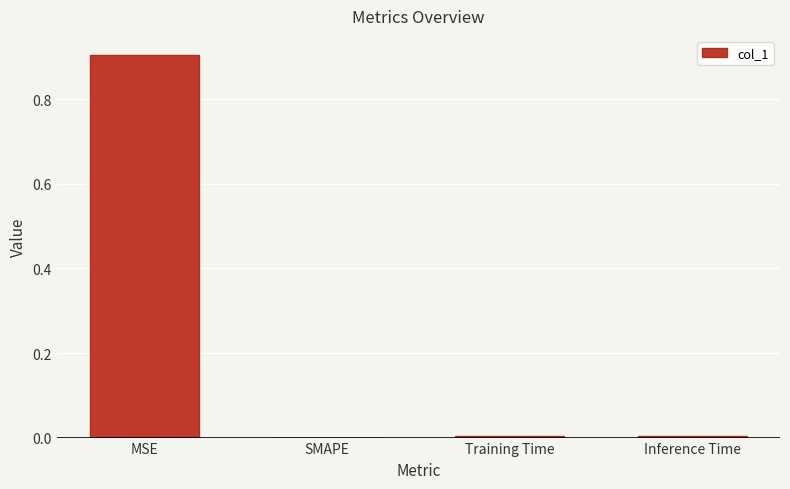

What is the change in value from MSE to SMAPE?

-0.9